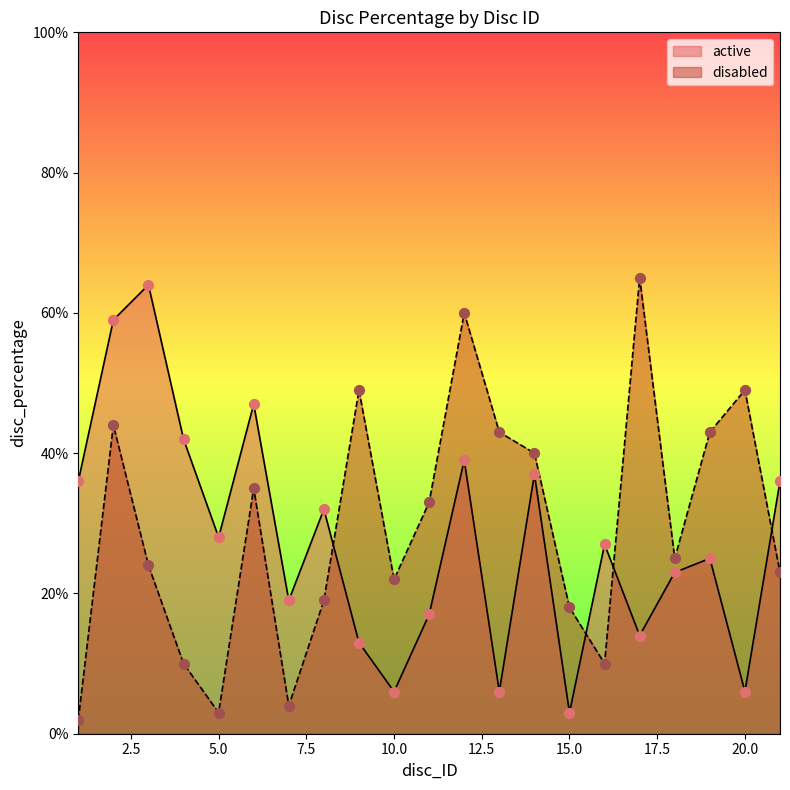

Is the value of active at 16 greater than the value of disabled at 12?

No